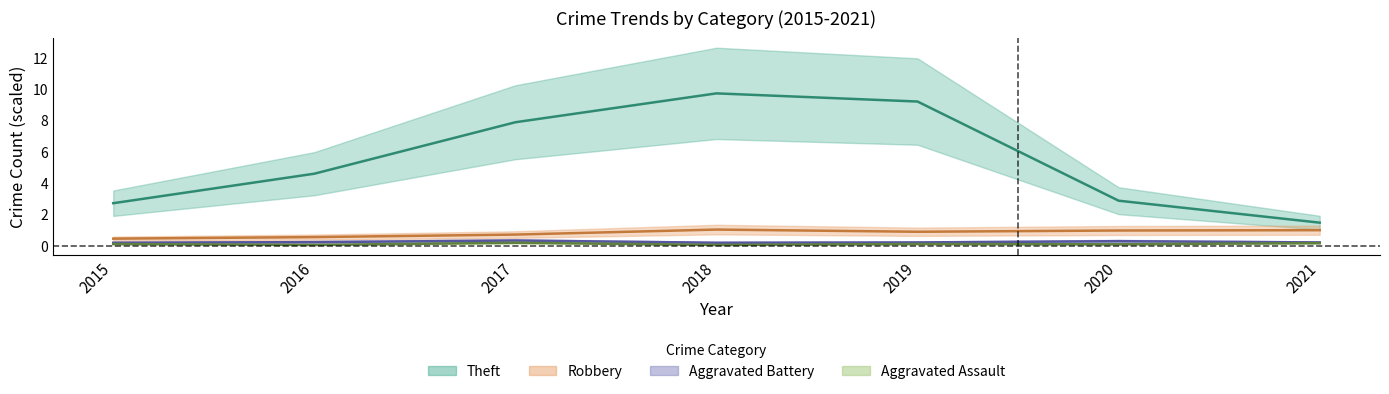

Between 2016 and 2017, which is larger?

2017